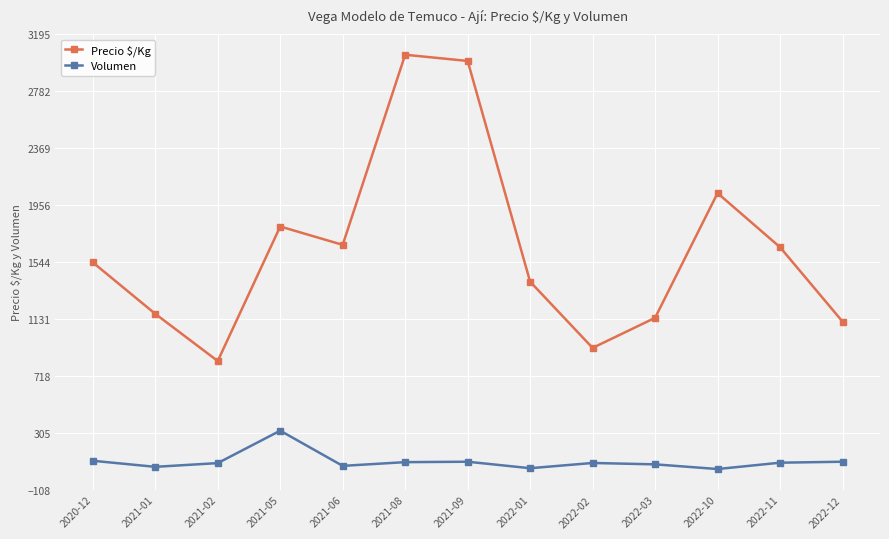

How many categories are shown in the chart?

13